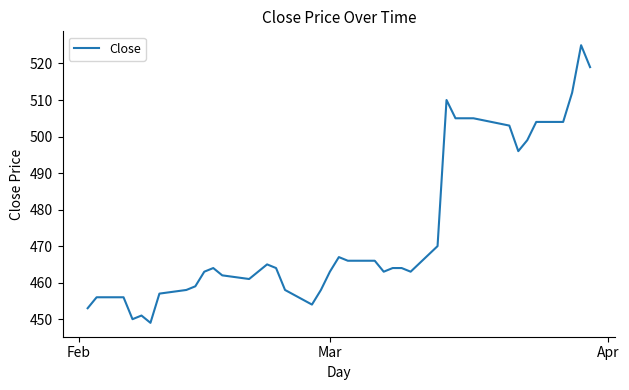

What is the maximum value shown in the chart?

525